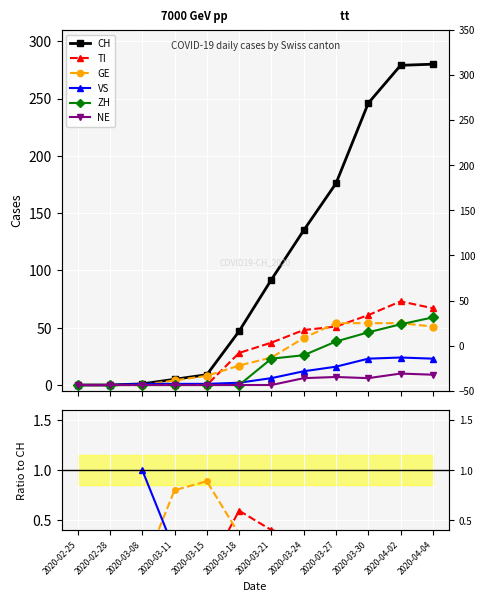

What is the greatest value displayed?

280.0